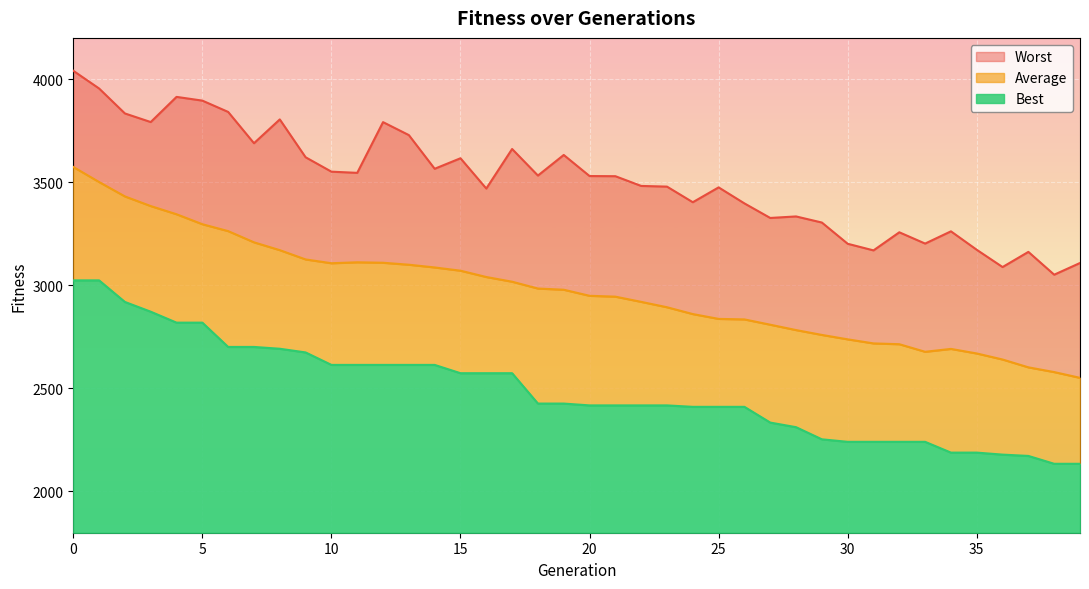

What is the average value of the Worst series?

3510.3